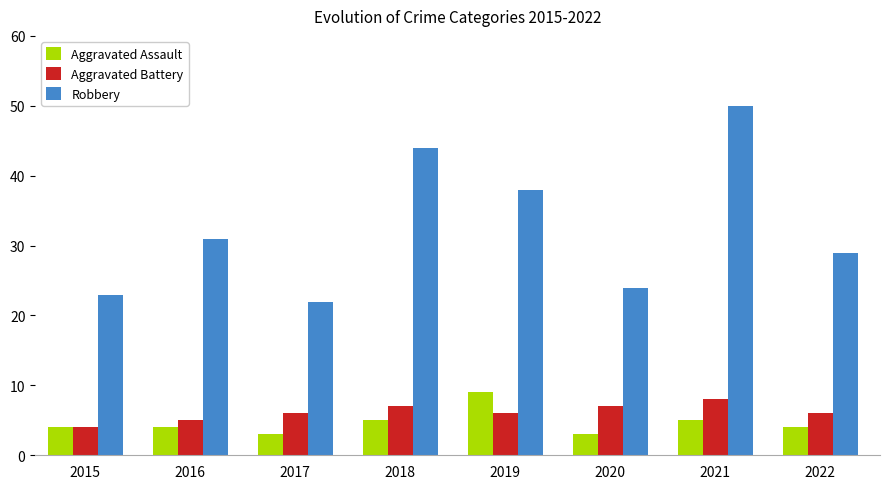

What is the value of the Robbery bar at the 7th from the left?

50